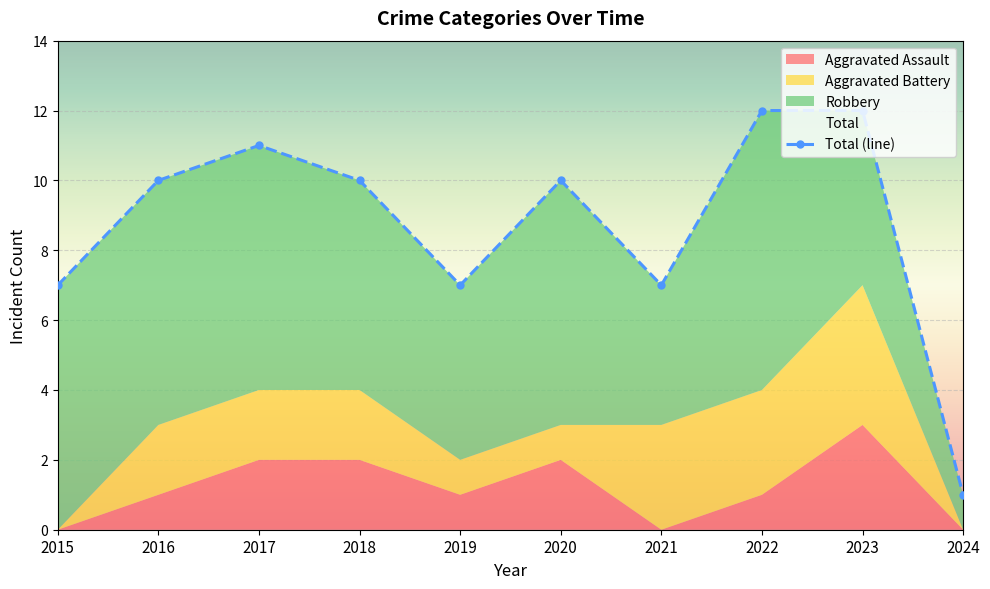

What is the total value across all series at 2022?

24